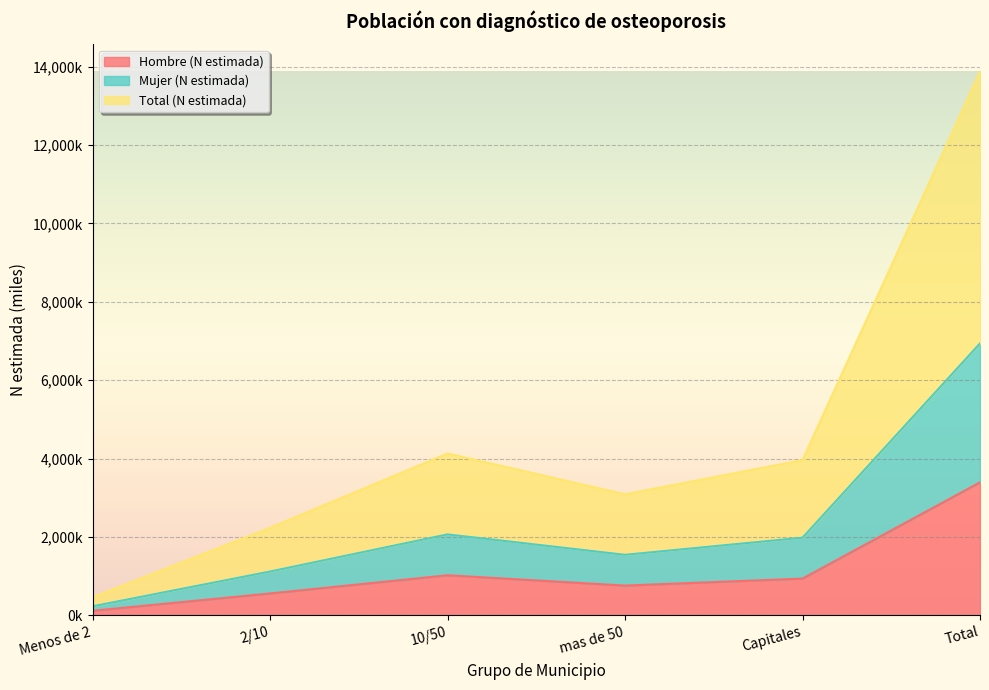

How many interior local peaks does the Total (N estimada) series have?

1